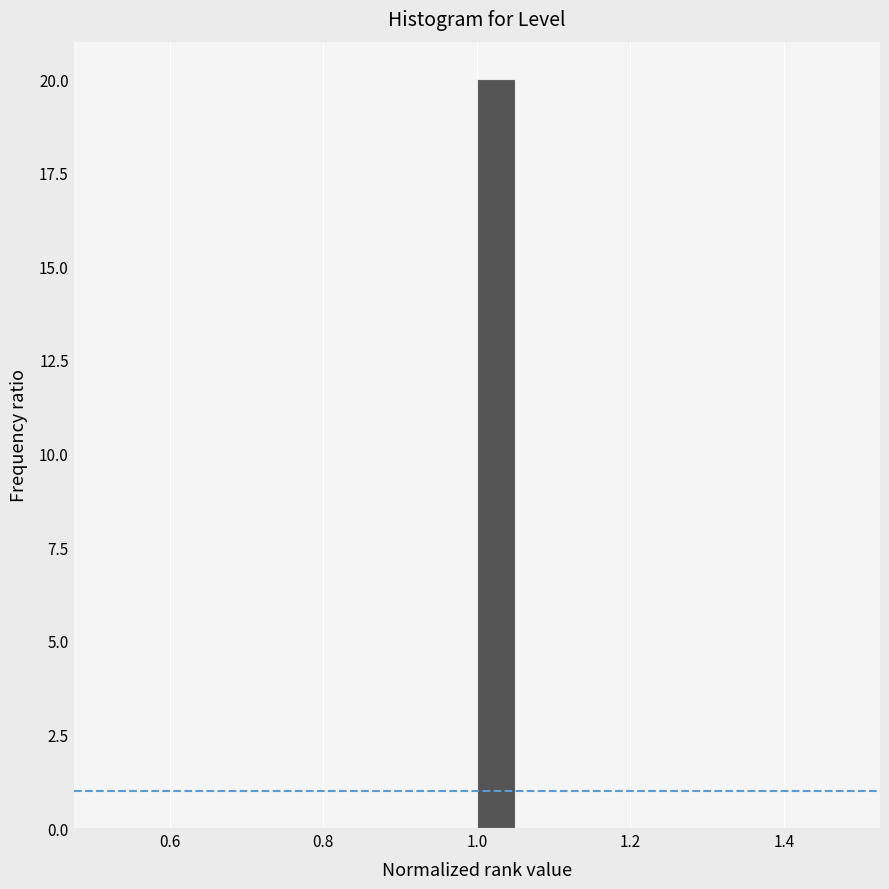

Read against the x-axis, roughly where is the centre of the tallest bar?

1.02